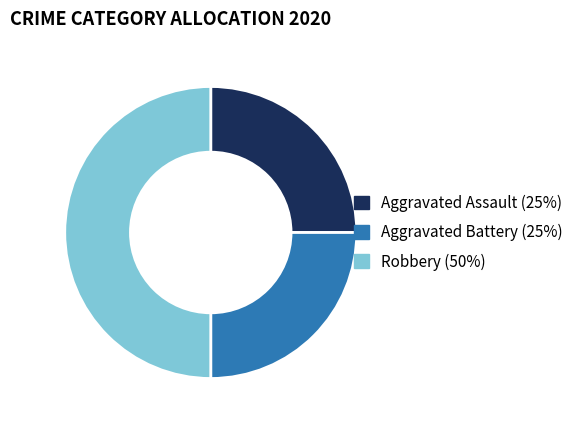

What is the ratio of the value at Aggravated Battery to the value at Robbery?

0.5